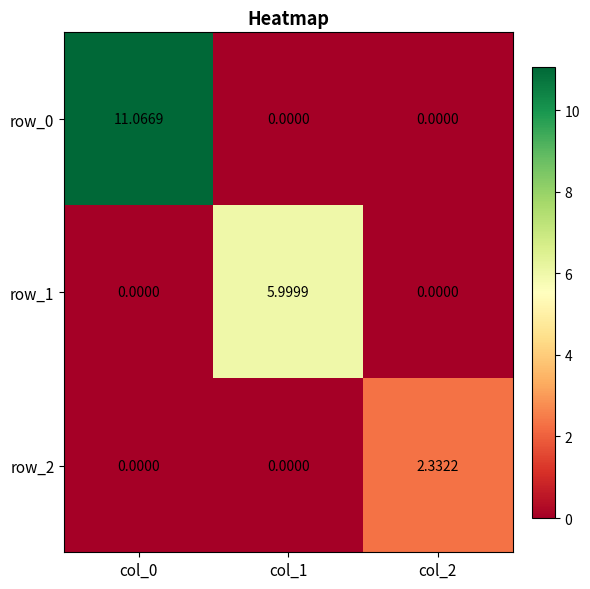

Is it true that row_2 equals 1.1 at col_2?

False